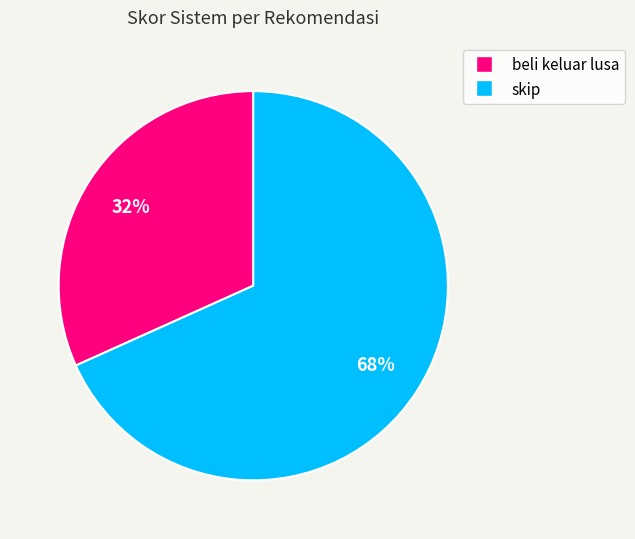

To the nearest percent, what portion does beli keluar lusa represent?

32%